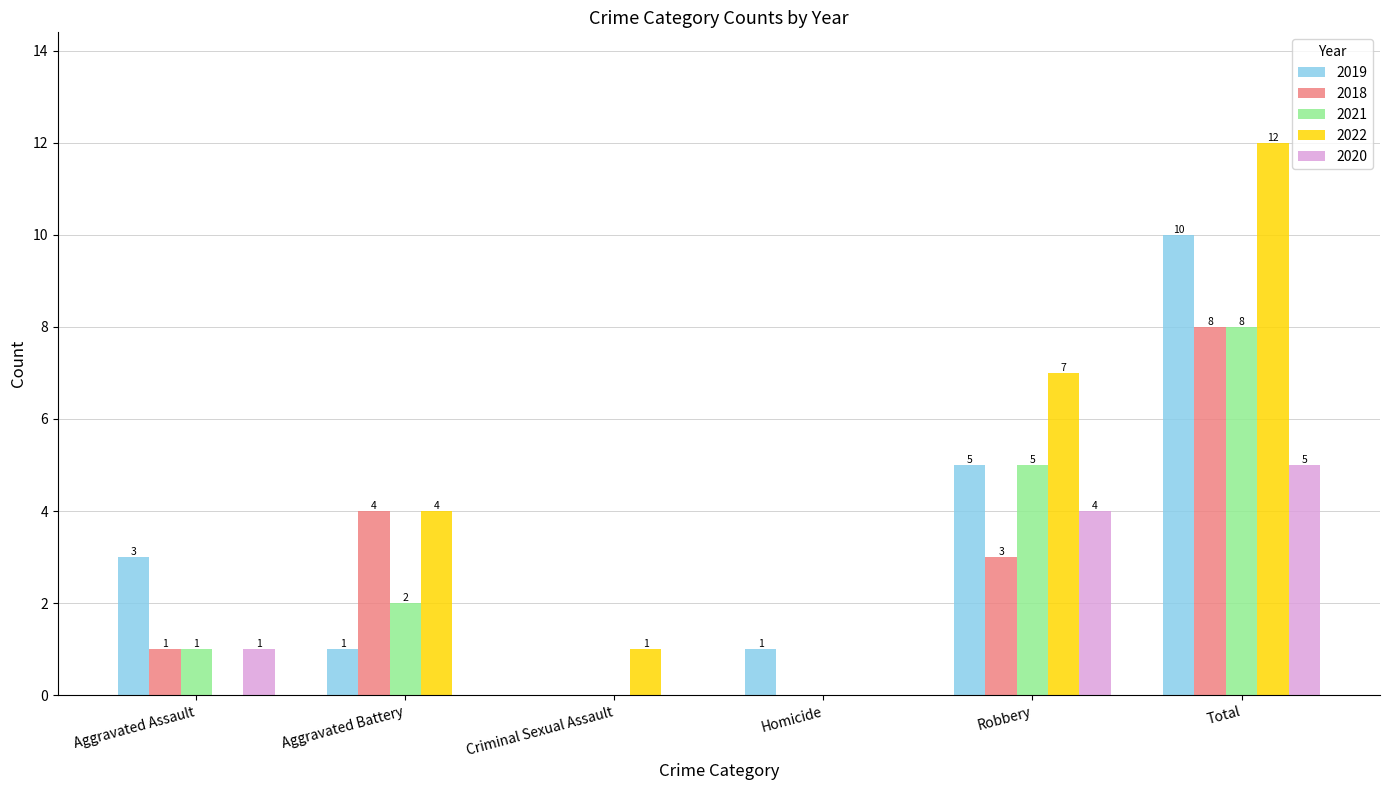

What is the total value across all series at Total?

43